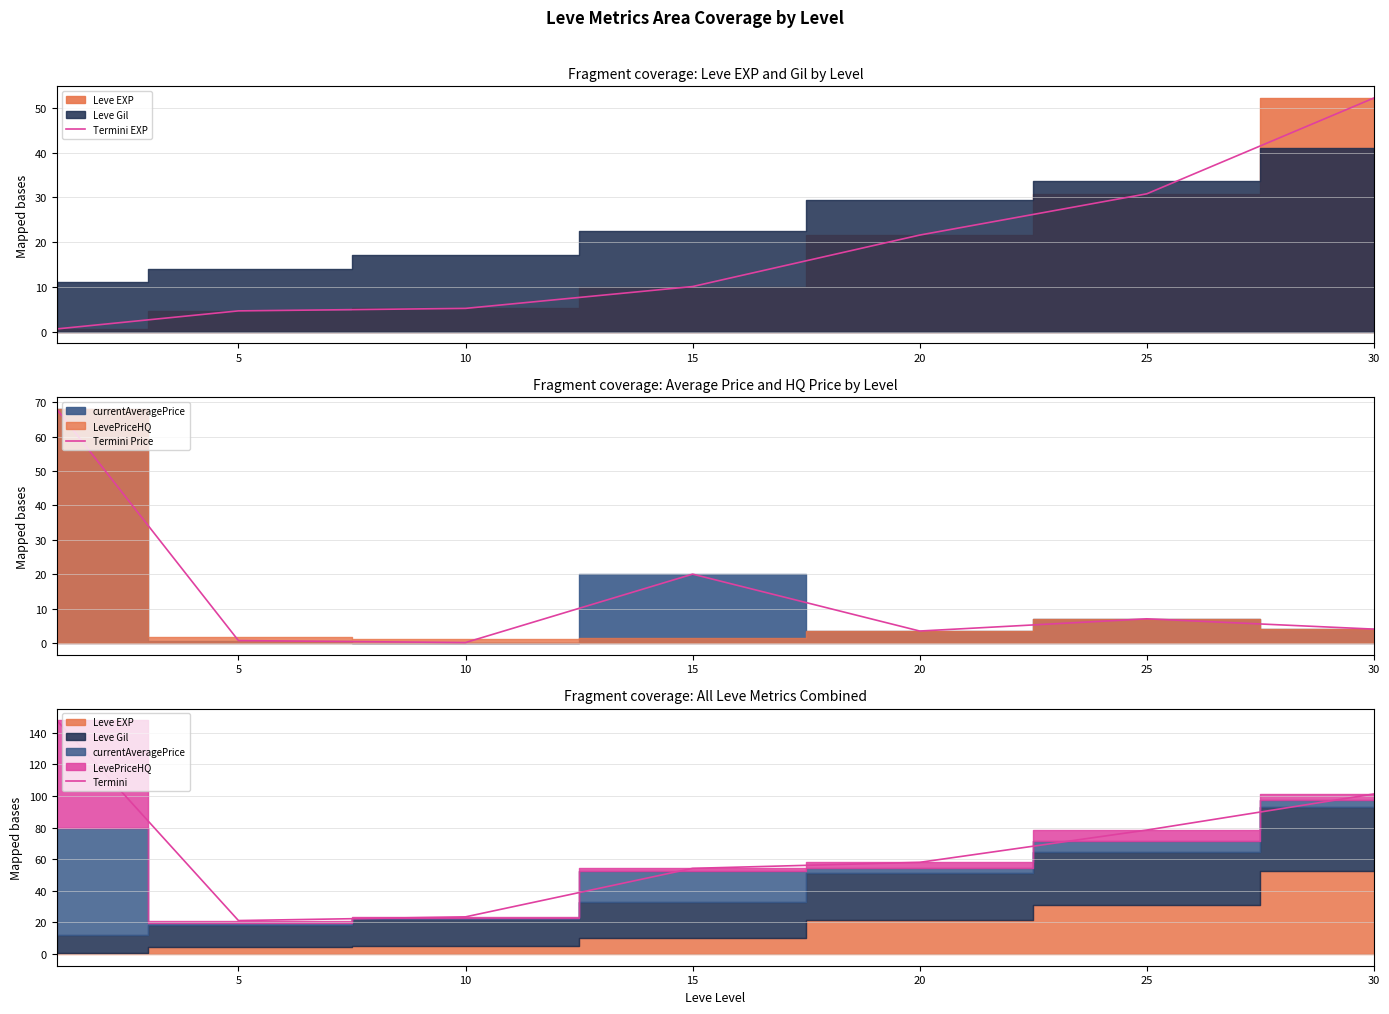

How many times do Termini EXP and Termini Price cross each other?

3